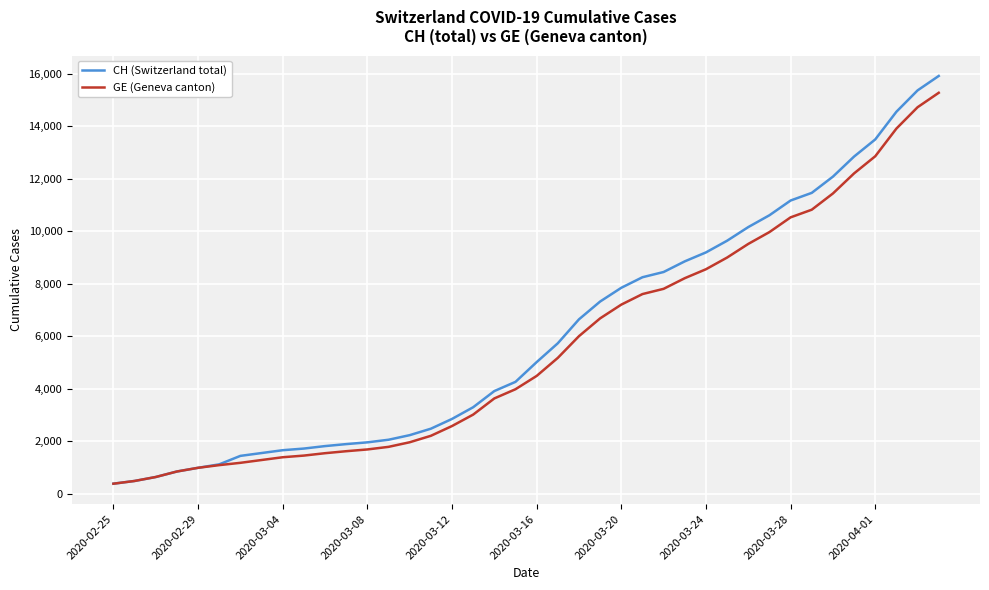

Which series has the largest range (max minus min)?

CH (Switzerland total)